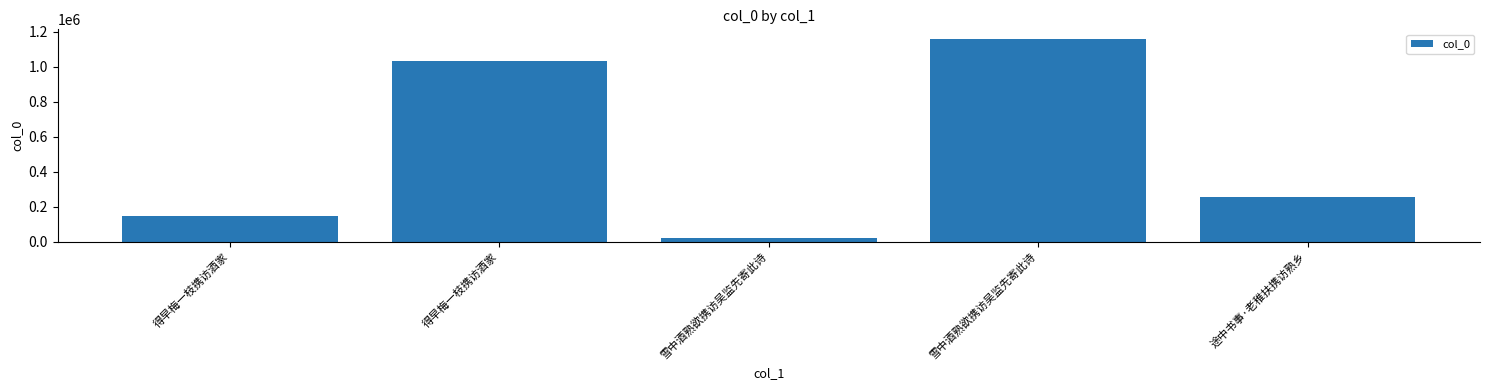

The chart shows a value of 102794 at 途中书事·老稚扶携访熟乡. True or false?

False